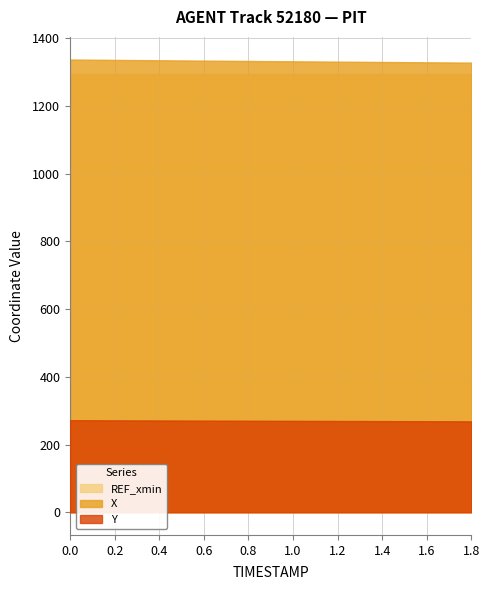

Which series has the largest total across all categories?

X